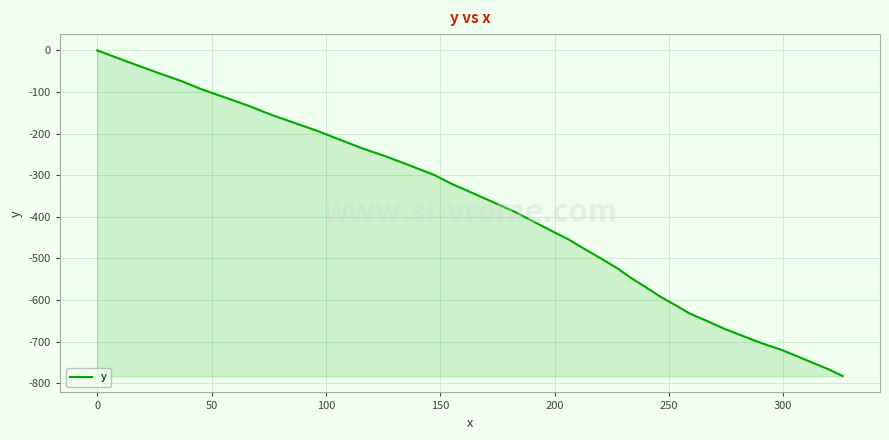

What is the difference between the maximum and minimum values?

782.8